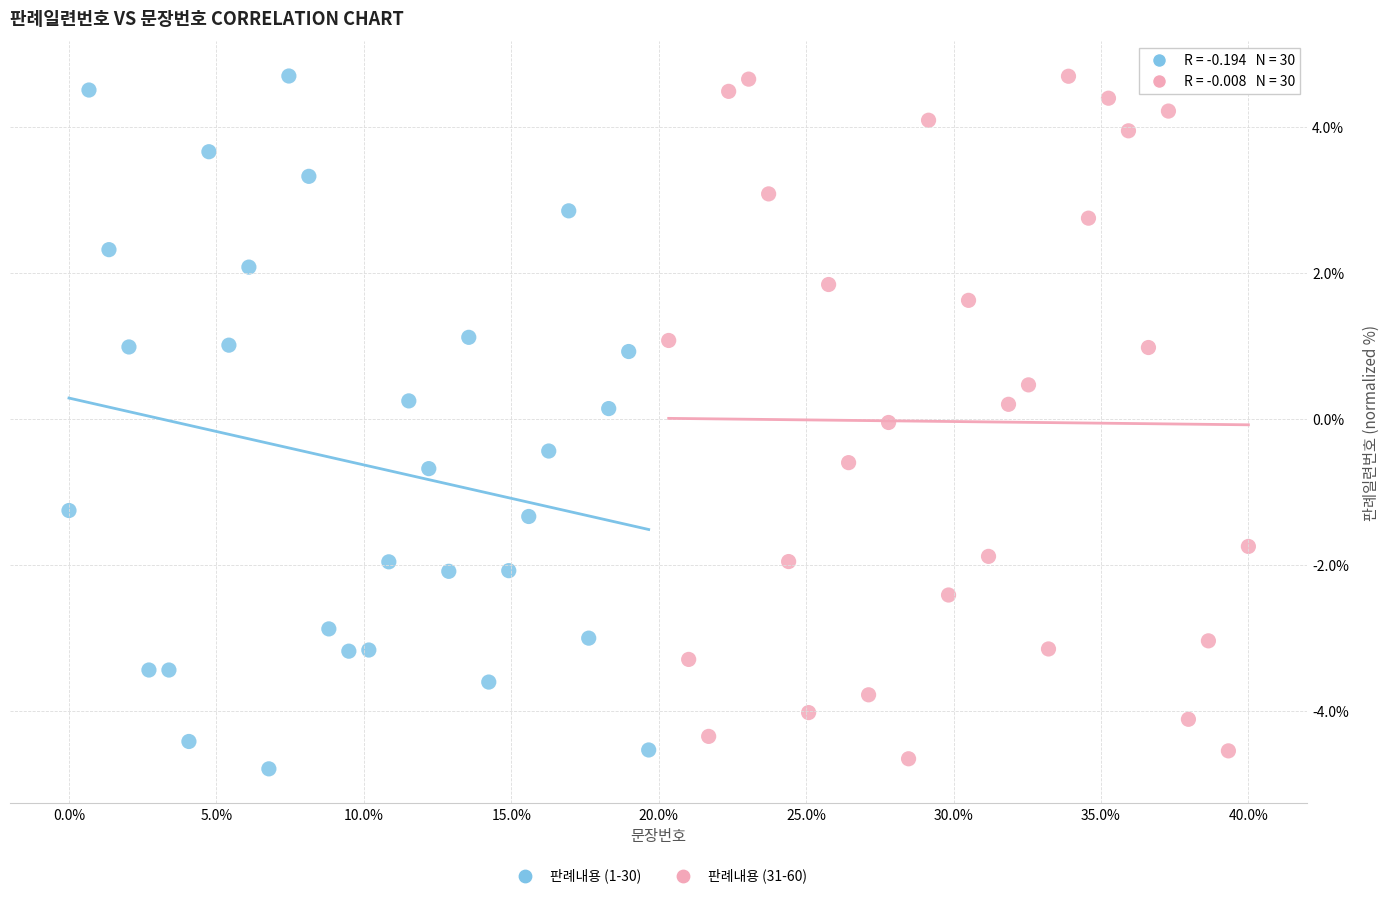

What are all the series names shown in the legend?

판례내용 (1-30), 판례내용 (31-60)